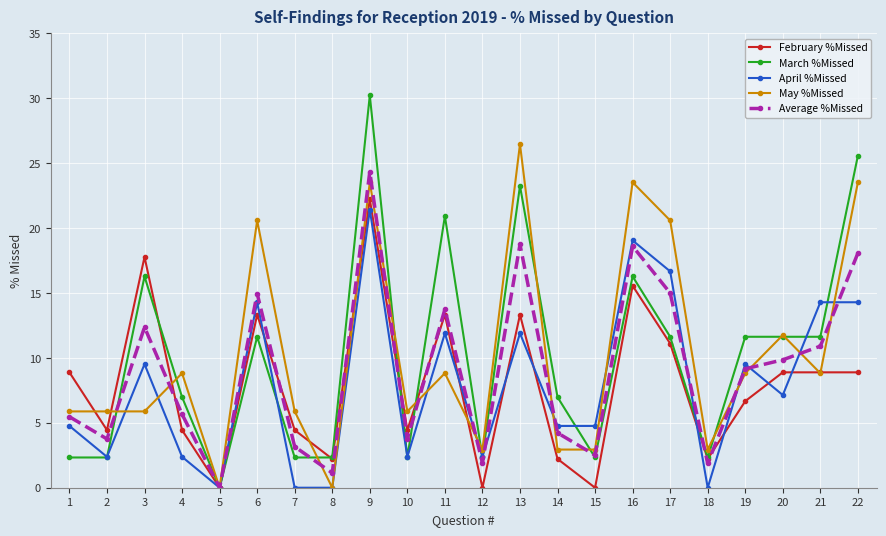

The value of March %Missed at 12 is 2.3. True or false?

True